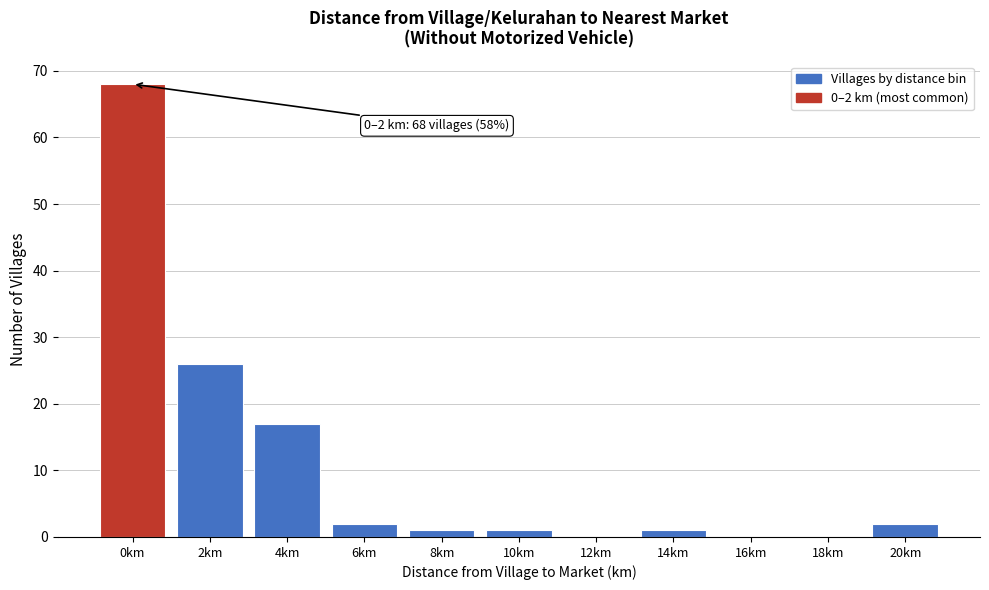

Reading left to right, extract all data points from this chart.

0km=68	2km=26	4km=17	6km=2	8km=1	10km=1	12km=0	14km=1	16km=0	18km=0	20km=2